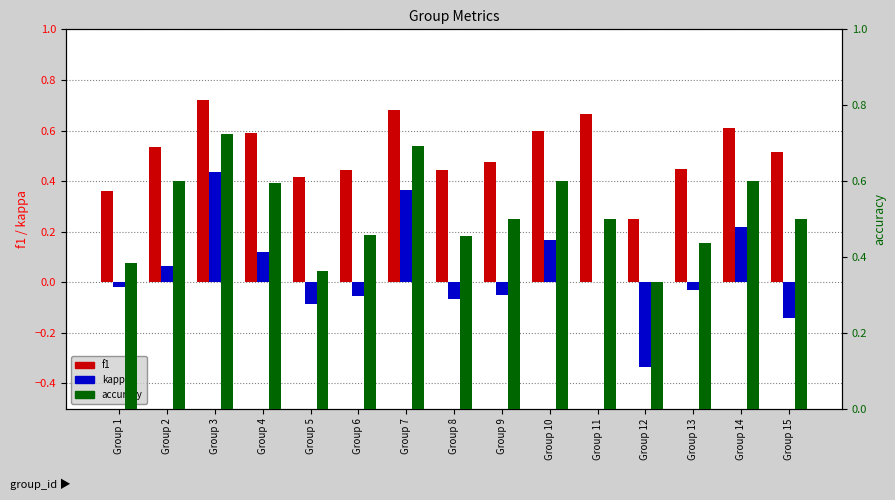

List the labels in order of kappa value, smallest first.

Group 12, Group 15, Group 5, Group 8, Group 6, Group 9, Group 13, Group 1, Group 11, Group 2, Group 4, Group 10, Group 14, Group 7, Group 3